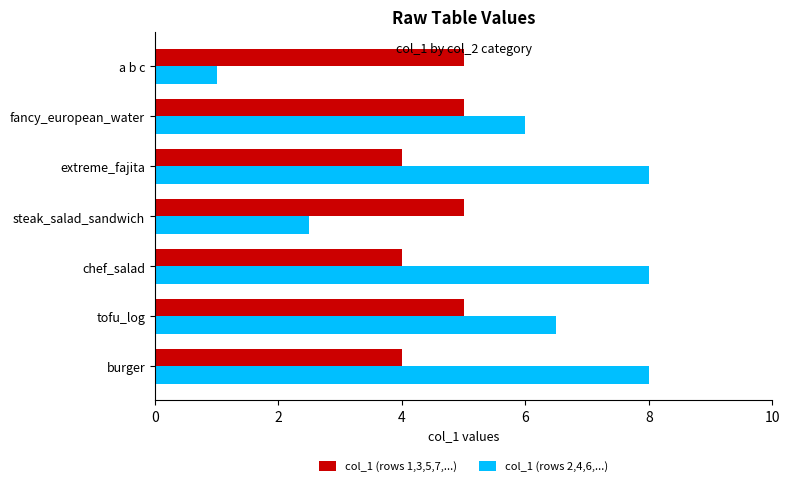

What is the difference between the second highest and second lowest values in the col_1 (rows 1,3,5,7,...) series?

1.0